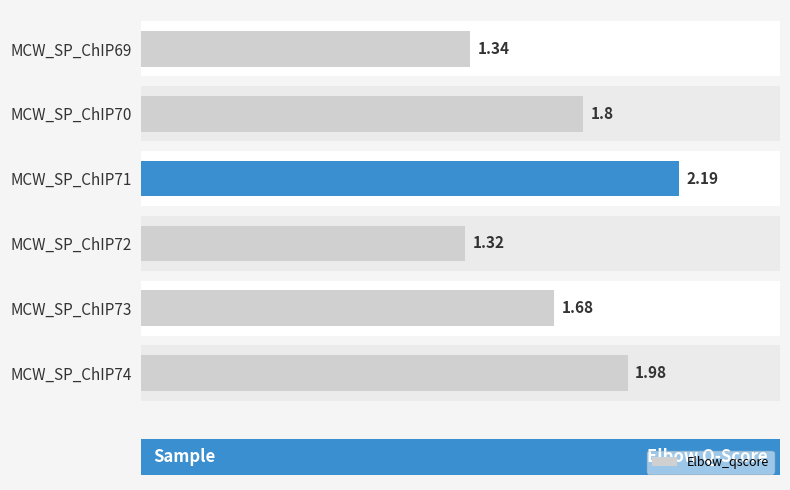

The chart shows a value of 0.5 at MCW_SP_ChIP72. True or false?

False